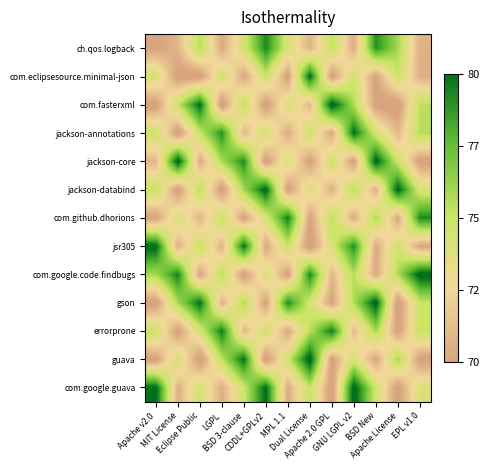

At CDDL+GPLv2, list the series in order from smallest to largest.

guava, com.fasterxml, jackson-core, gson, jsr305, com.github.dhorions, com.google.code.findbugs, jackson-annotations, errorprone, com.eclipsesource.minimal-json, ch.qos.logback, com.google.guava, jackson-databind